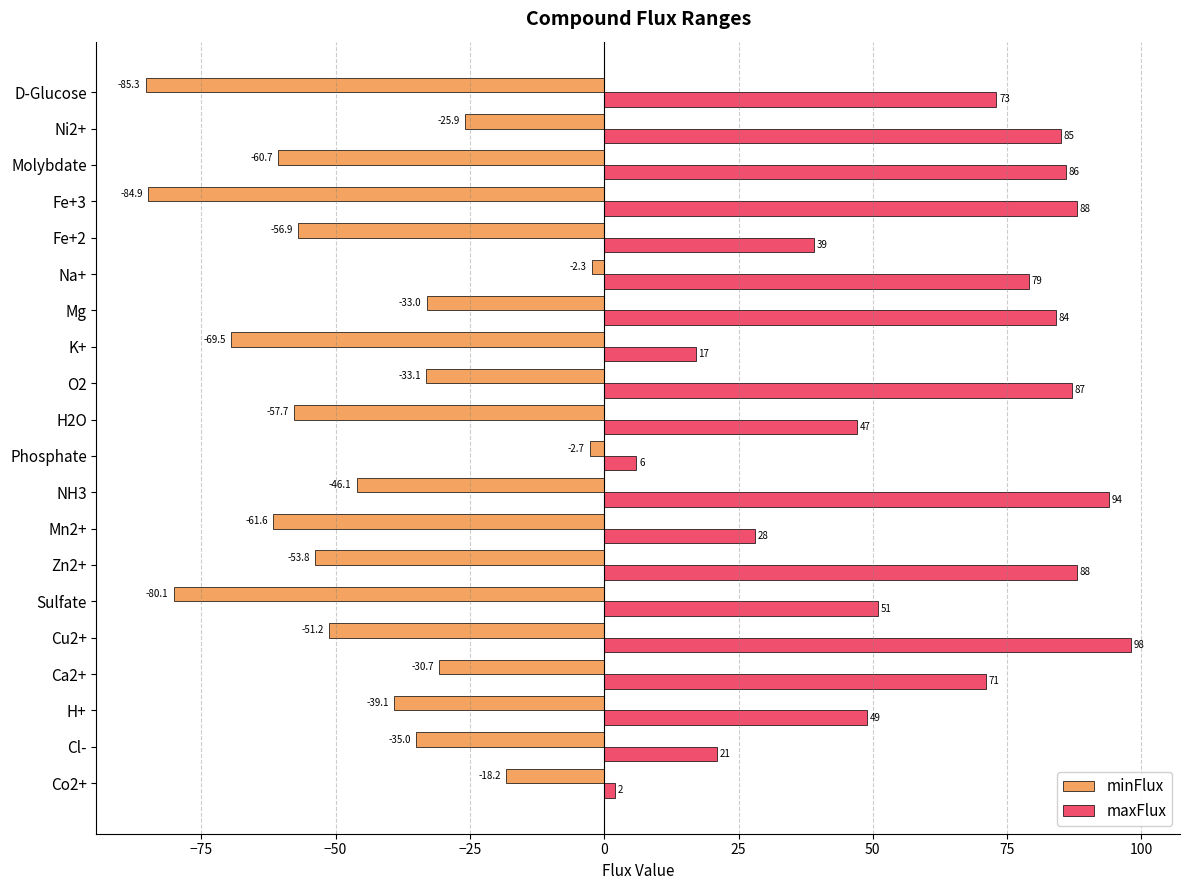

The value of maxFlux at O2 is 45.3. True or false?

False